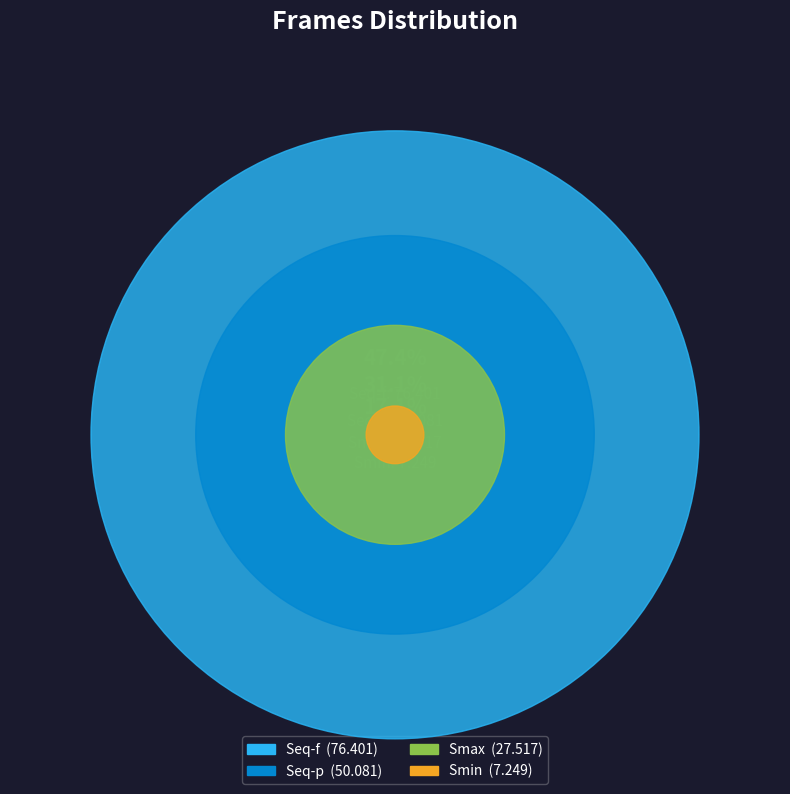

Combined, what portion of the pie is Smin and Seq-f?

51.9%